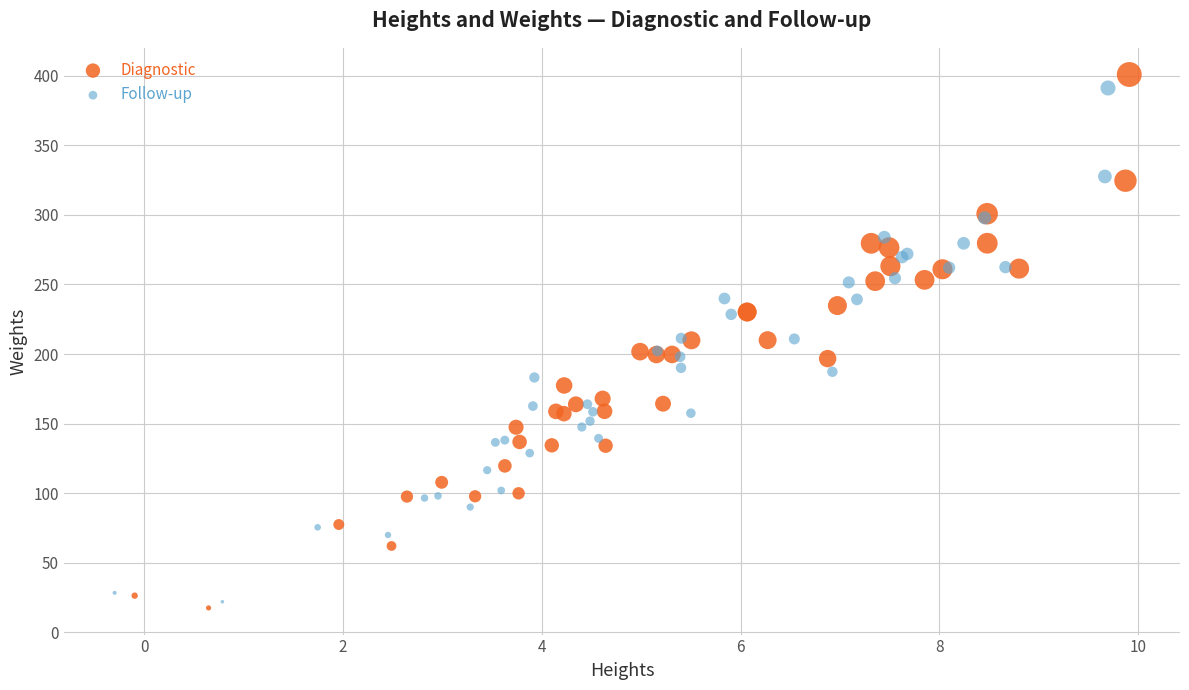

What are all the series names shown in the legend?

Diagnostic, Follow-up